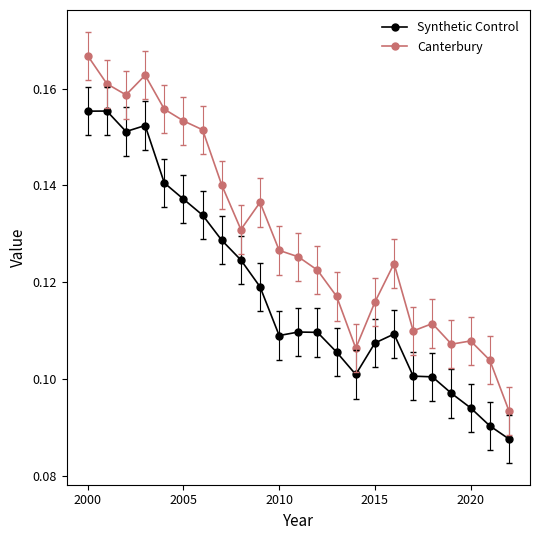

How many Canterbury values are between 0 and 1?

23